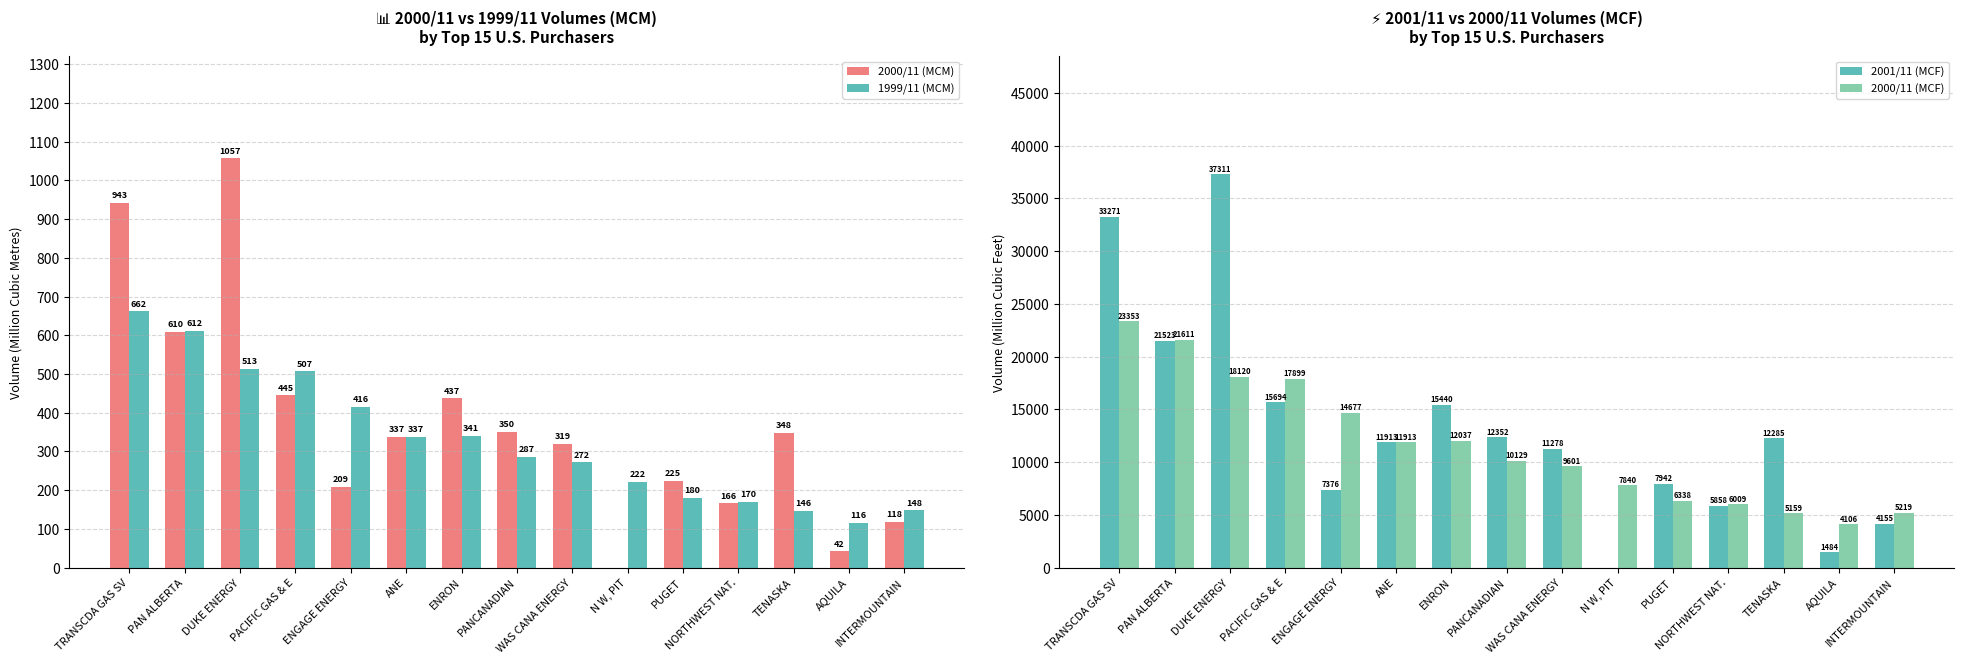

Where is 2000/11 (MCF) nearest to the value 13729?

ENGAGE ENERGY